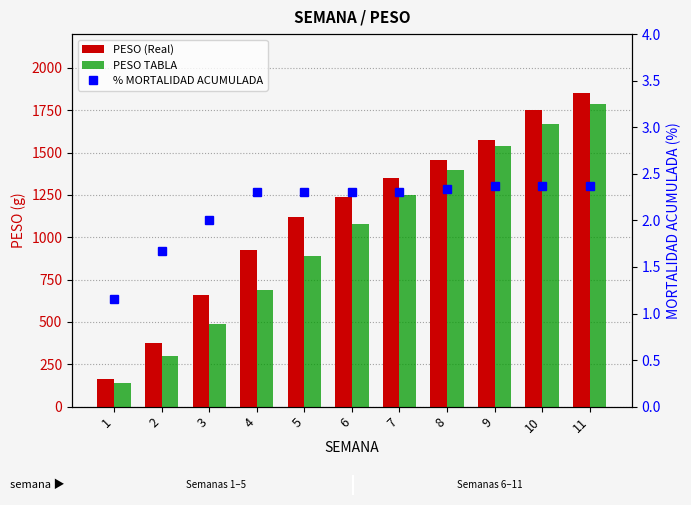

Reading left to right, extract all data points from this chart.

PESO (Real): 165.7	377.6	660.9	924.0	1117.4	1235.4	1351.4	1456.7	1576.1	1750.2	1851.3
PESO TABLA: 140.0	300.0	490.0	690.0	890.0	1080.0	1250.0	1400.0	1540.0	1670.0	1790.0
% MORTALIDAD ACUMULADA: 1.2	1.7	2.0	2.3	2.3	2.3	2.3	2.3	2.4	2.4	2.4